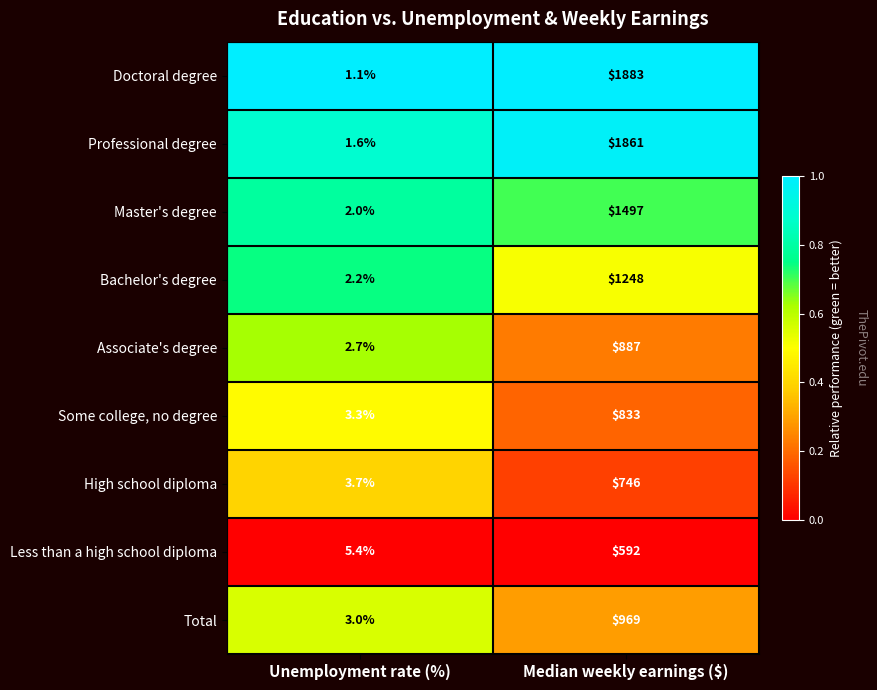

Reading right to left, extract all data points from this chart.

Doctoral degree: 1883.0	1.1
Professional degree: 1861.0	1.6
Master's degree: 1497.0	2.0
Bachelor's degree: 1248.0	2.2
Associate's degree: 887.0	2.7
Some college, no degree: 833.0	3.3
High school diploma: 746.0	3.7
Less than a high school diploma: 592.0	5.4
Total: 969.0	3.0